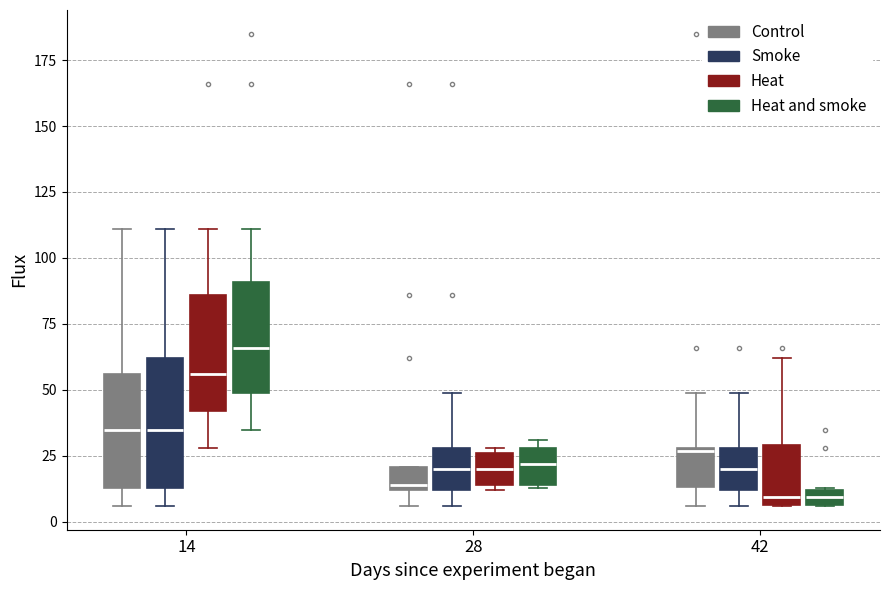

Where is the upper edge of the box for 14 (Heat) on the y-axis? The values are not printed on the chart, so give them approximately, as read against the axis.

85